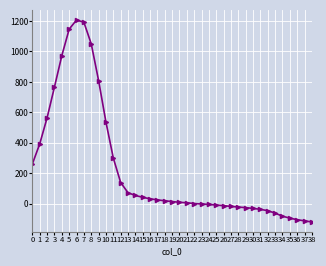

What is the greatest value displayed?

1207